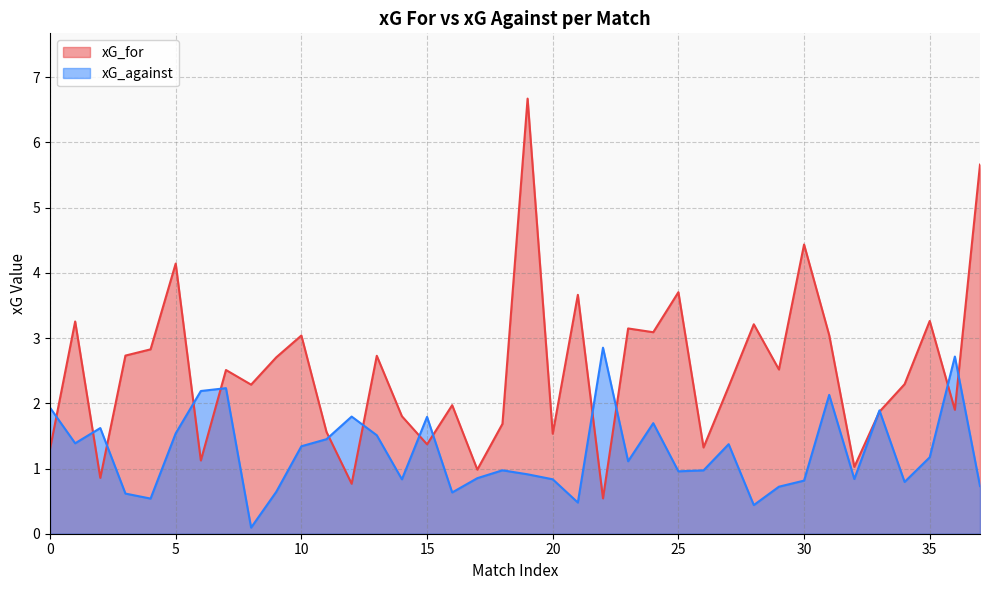

How many interior local valleys does the xG_against series have?

11